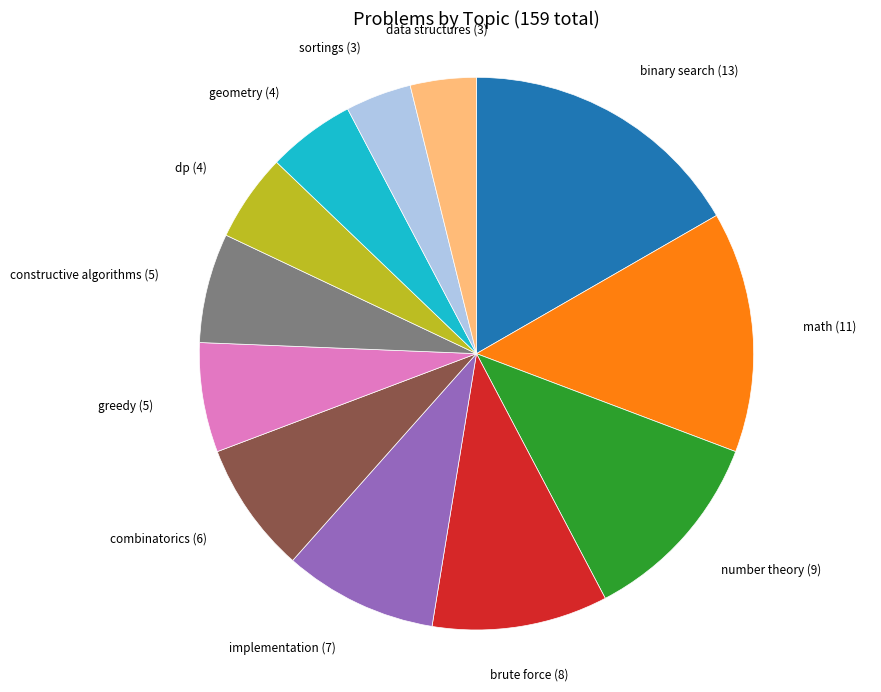

Is there a majority slice in this chart?

No